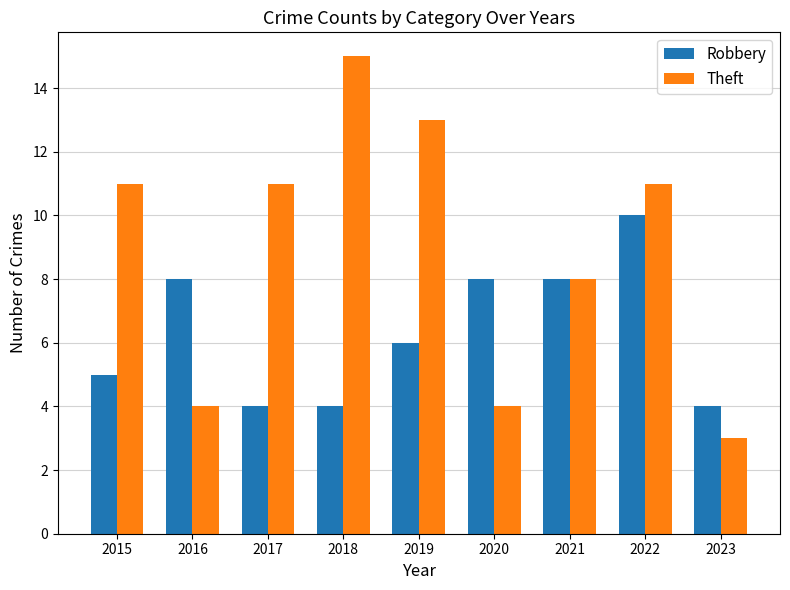

Reading left to right, transcribe all the data shown in this chart.

Robbery: 5	8	4	4	6	8	8	10	4
Theft: 11	4	11	15	13	4	8	11	3